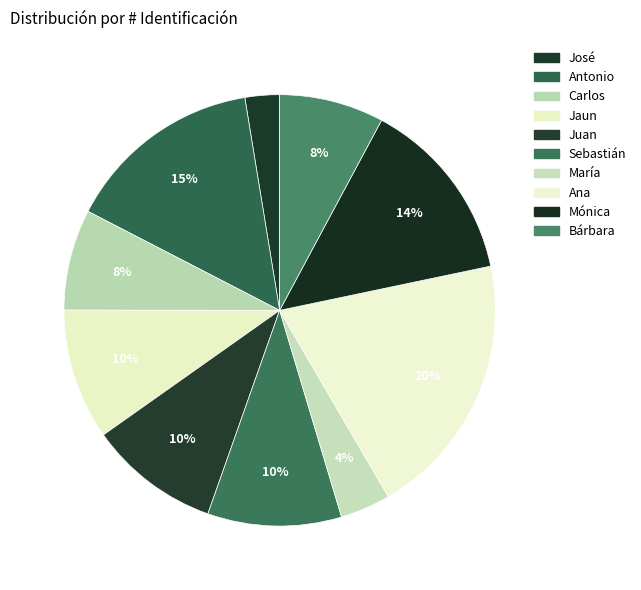

What percentage is NOT represented by María?

96.2%